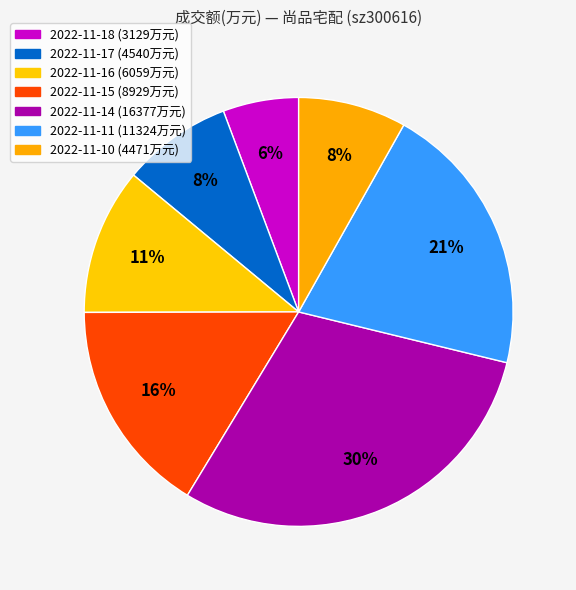

How many slices are in this pie chart?

7